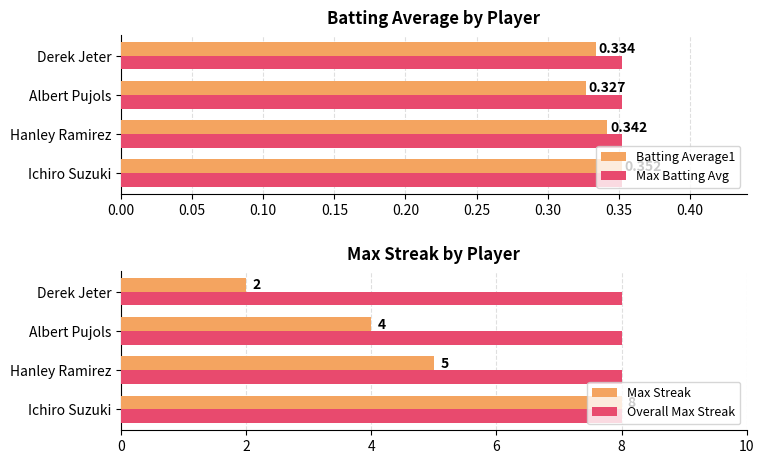

Which category has the highest value in the Batting Average1 series?

Ichiro Suzuki